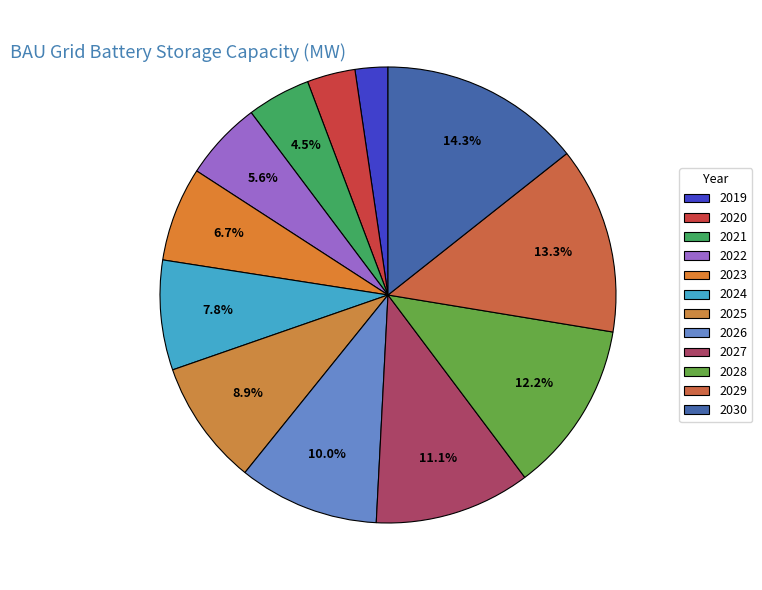

Count the number of slices in the pie.

12